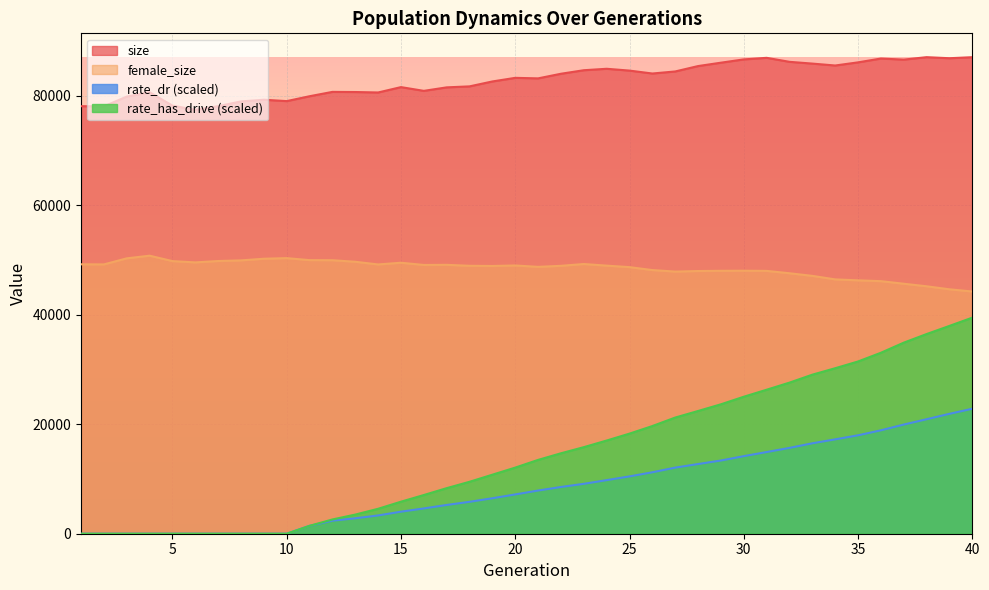

At 32, list the series in order from smallest to largest.

rate_dr, rate_has_drive, female_size, size